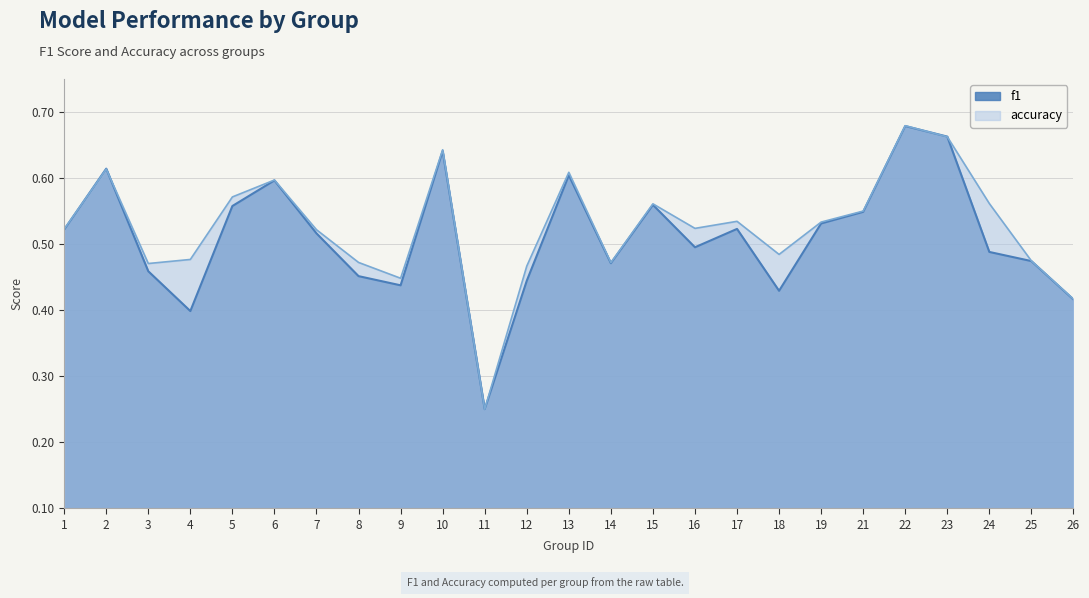

True or false: f1 has a value of 1.0 at 6.

False